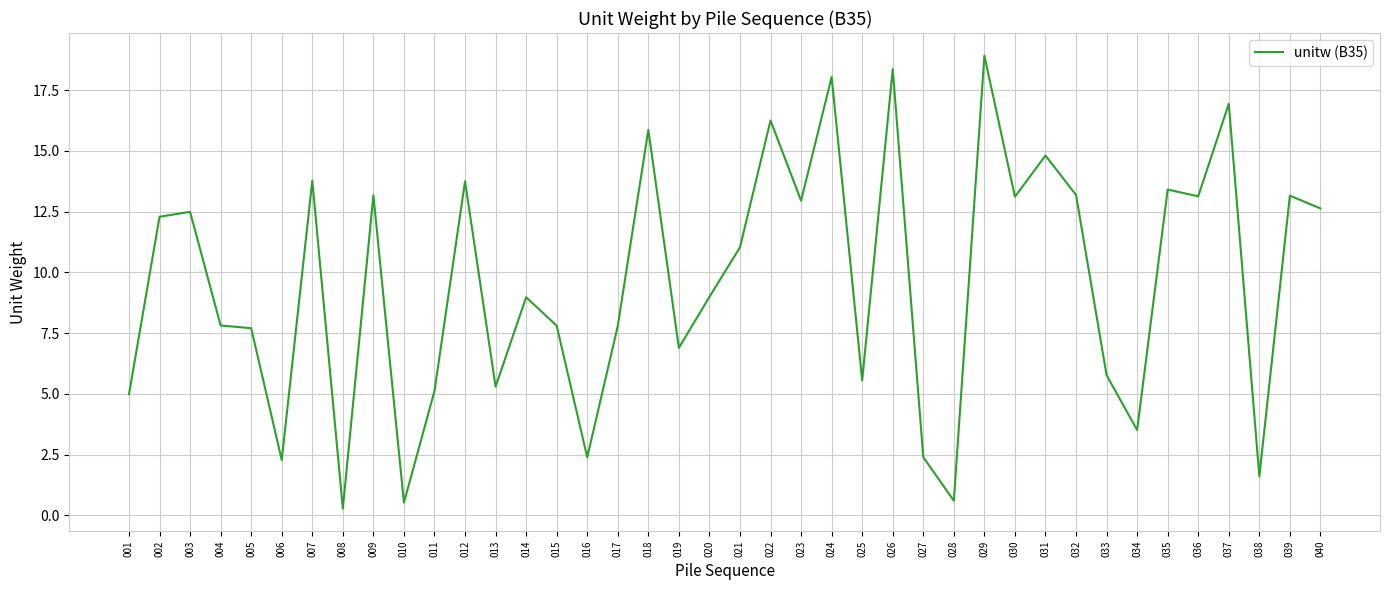

True or false: there are more than 0 points higher than both neighbors.

True